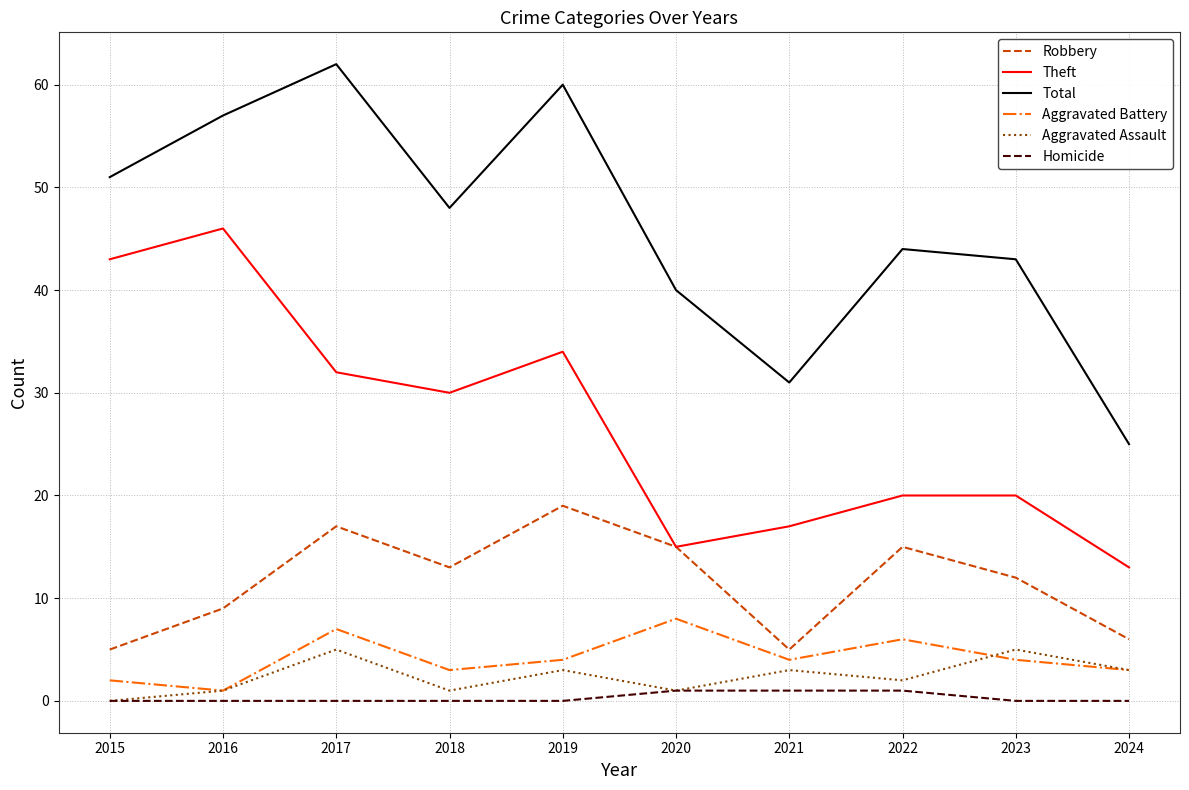

Count the Aggravated Assault values in the range 1 to 3.

7